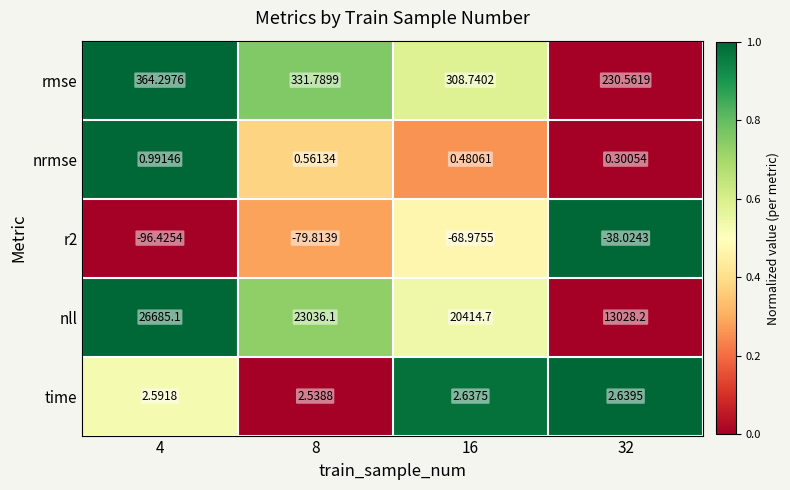

Which series has the largest range (max minus min)?

nll